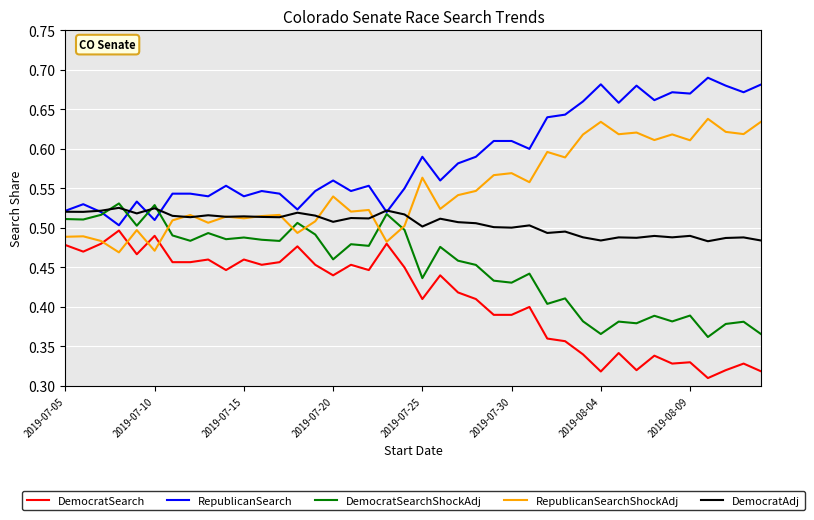

Which series has the largest total across all categories?

RepublicanSearch